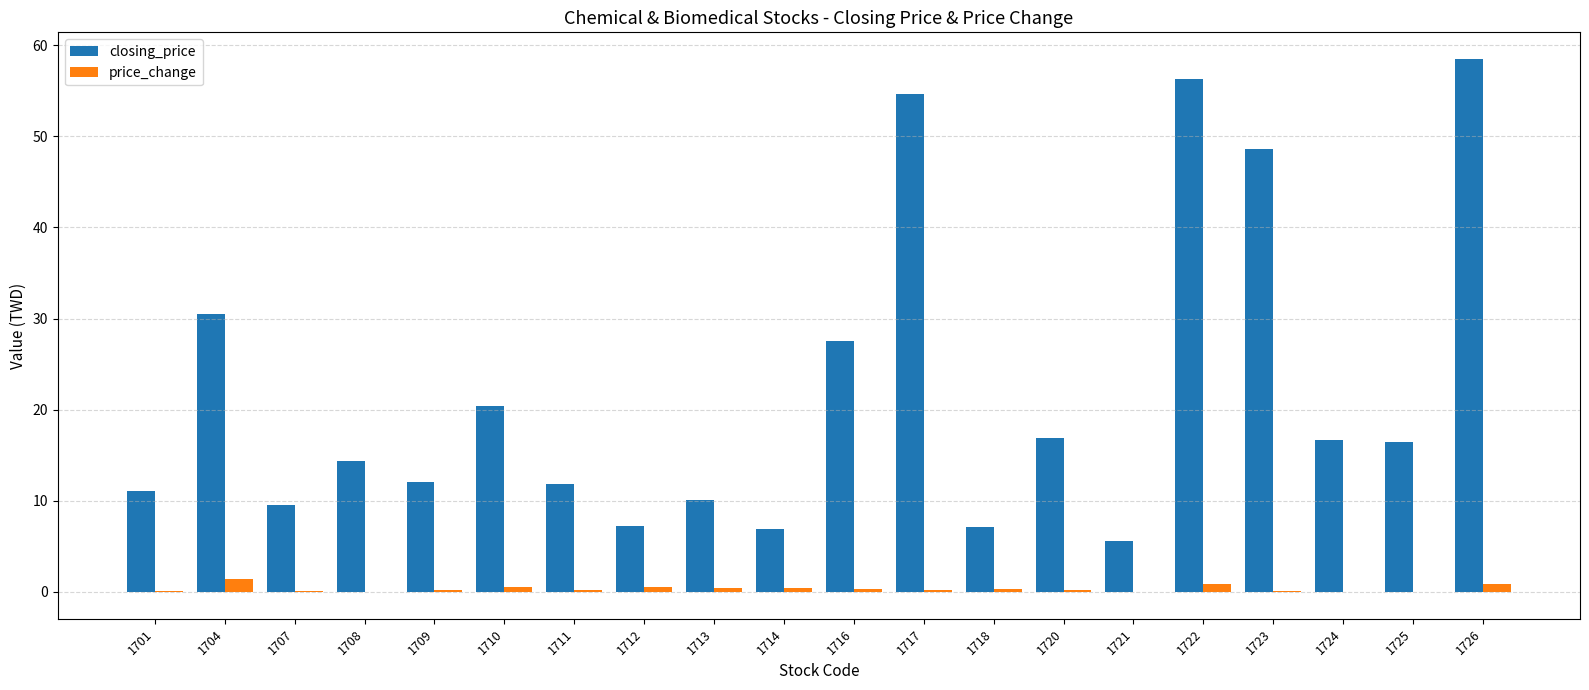

Which series has the largest total across all categories?

closing_price